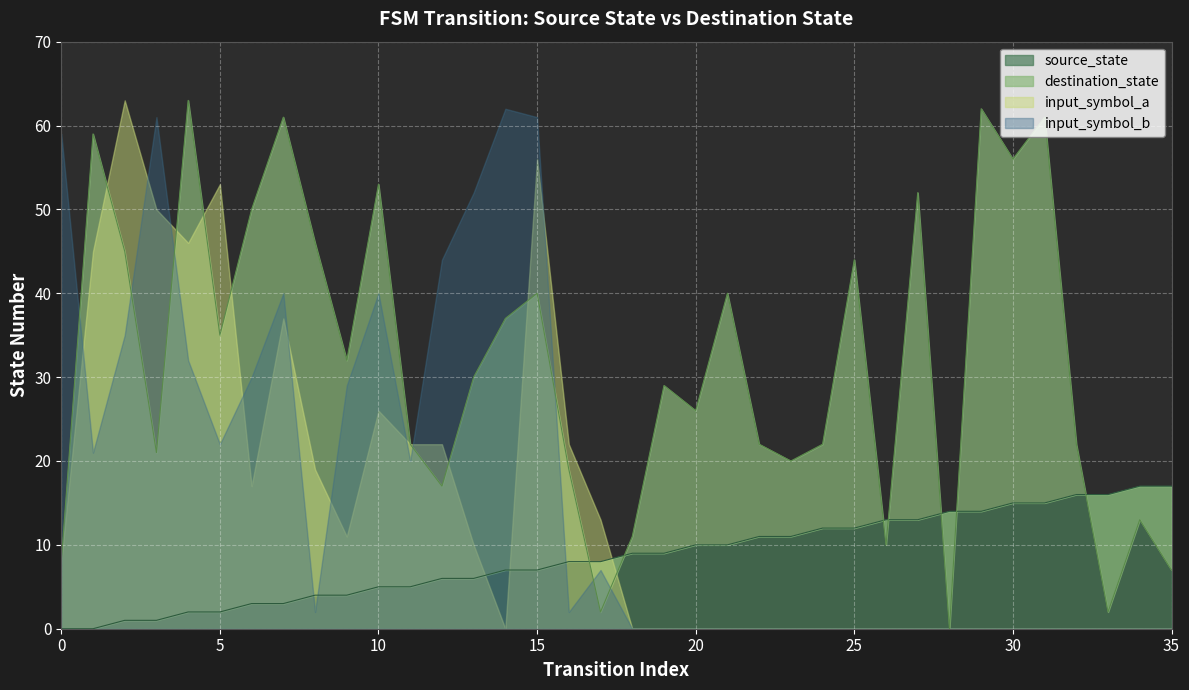

How many intersections are there between destination_state and source_state?

7